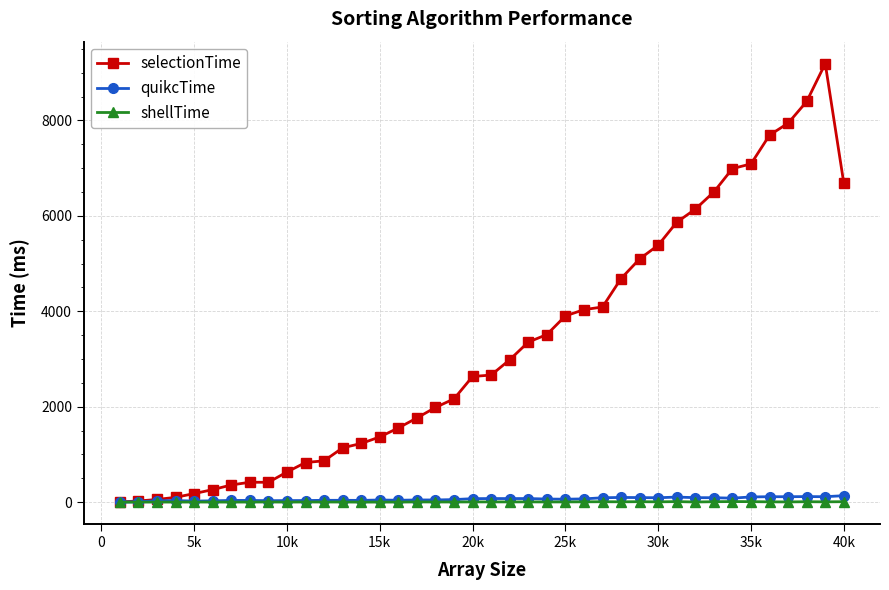

What are all the series names shown in the legend?

selectionTime, quikcTime, shellTime